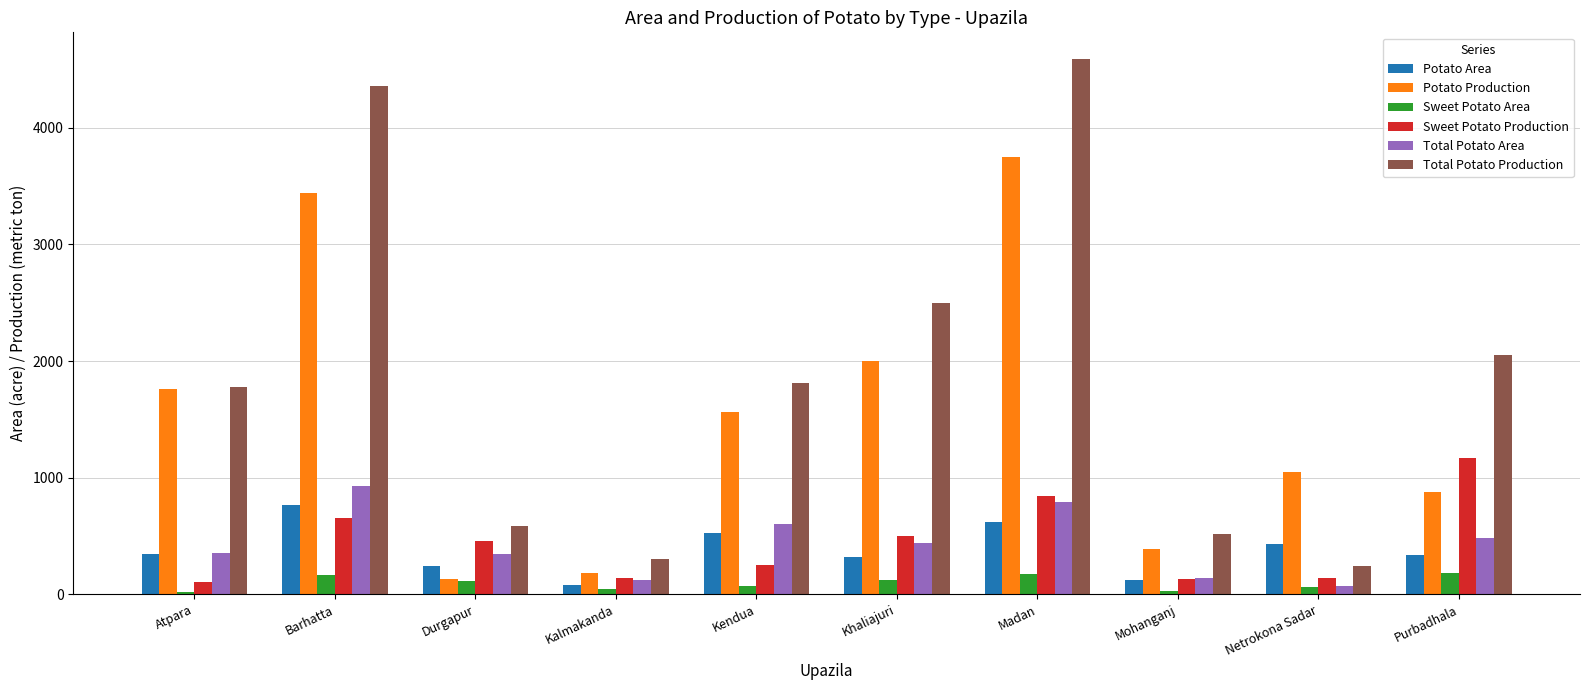

What is the average value of the Sweet Potato Production series?

439